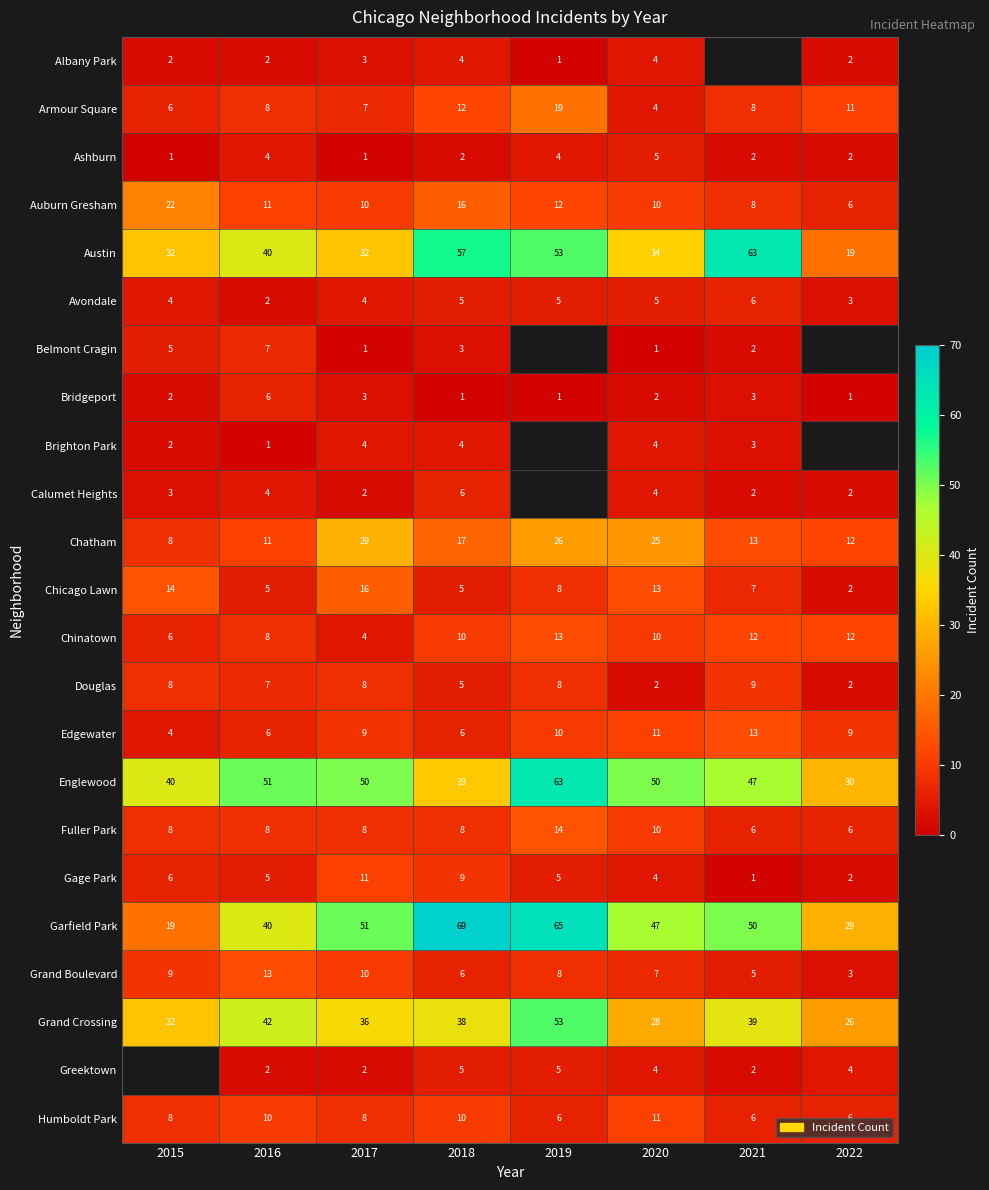

What is the spread (max minus min) of values at 2018?

68